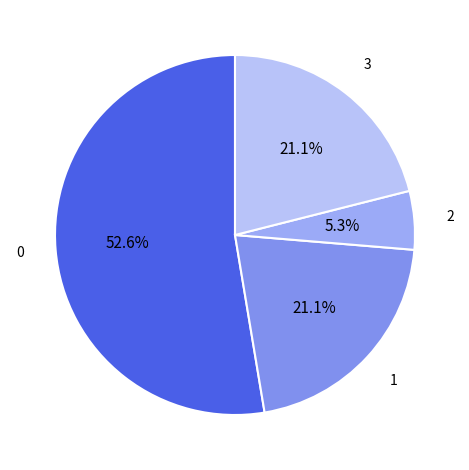

Count the number of slices in the pie.

4